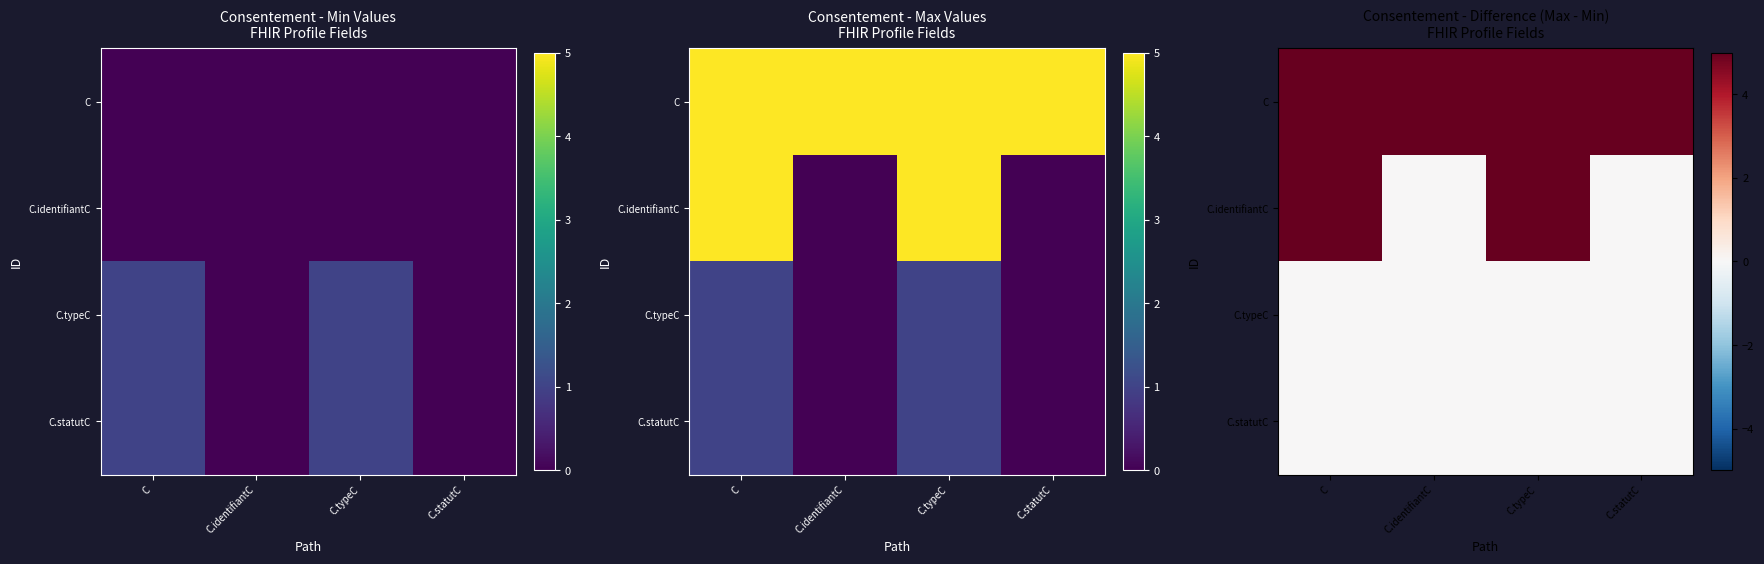

Is the value of C.identifiantC at C greater than the value of C.statutC at C.typeC?

Yes